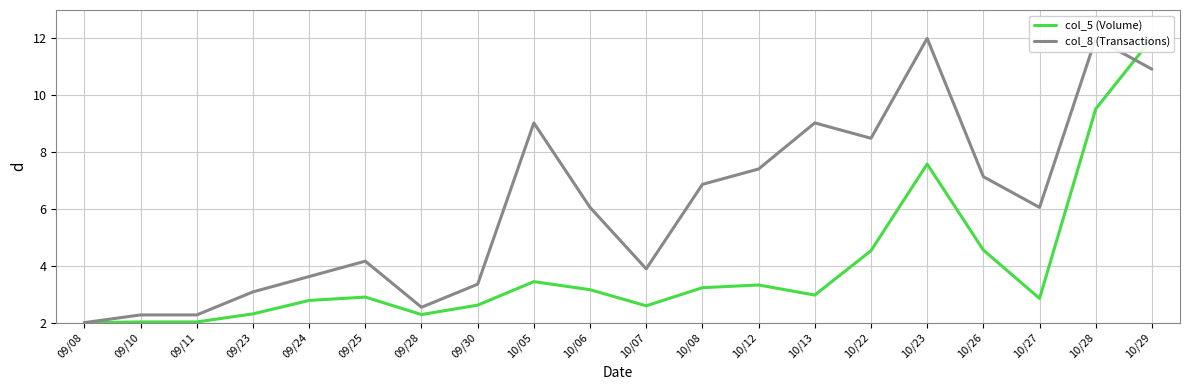

Where is the first local minimum for col_5 (Volume)?

09/28